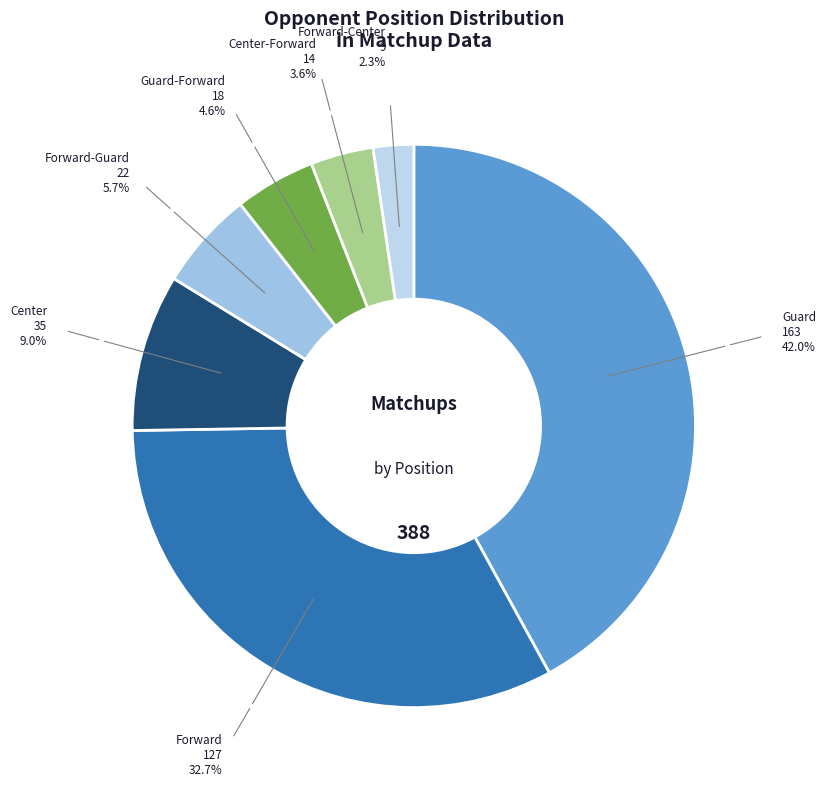

Rank the categories by value from highest to lowest.

Guard, Forward, Center, Forward-Guard, Guard-Forward, Center-Forward, Forward-Center